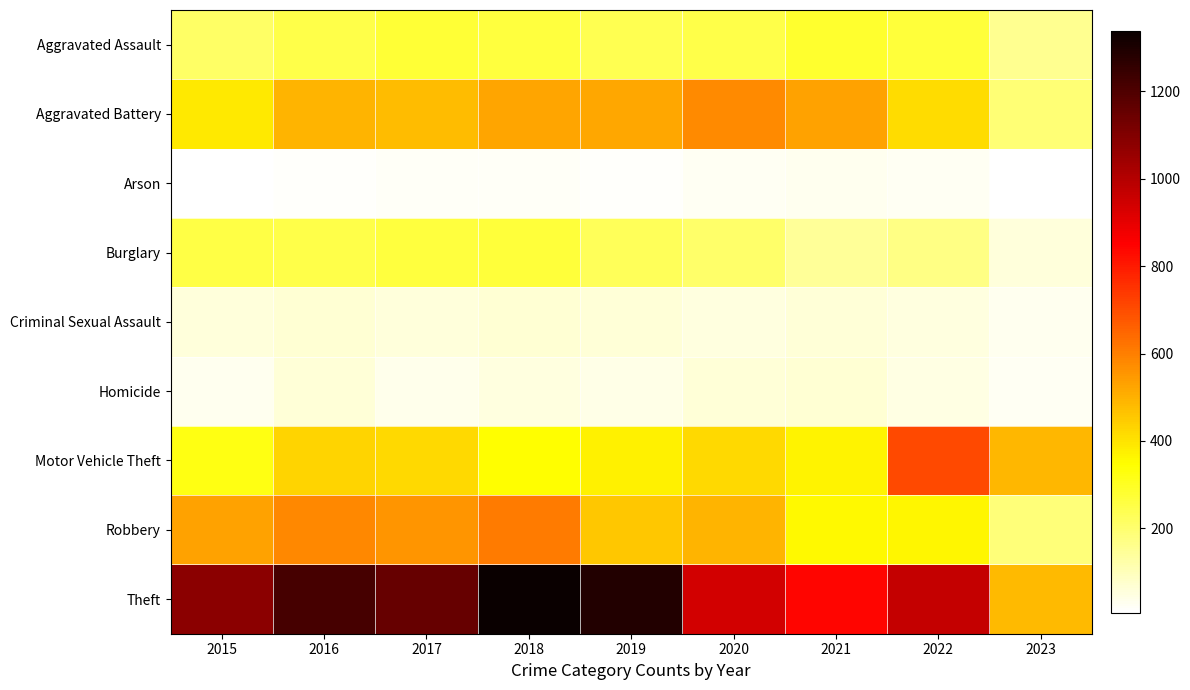

Which label corresponds to the largest value in the chart?

2018